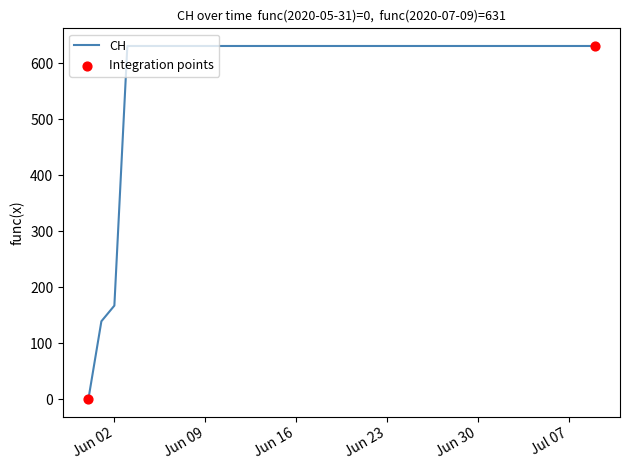

What is the difference between the maximum and minimum values?

631